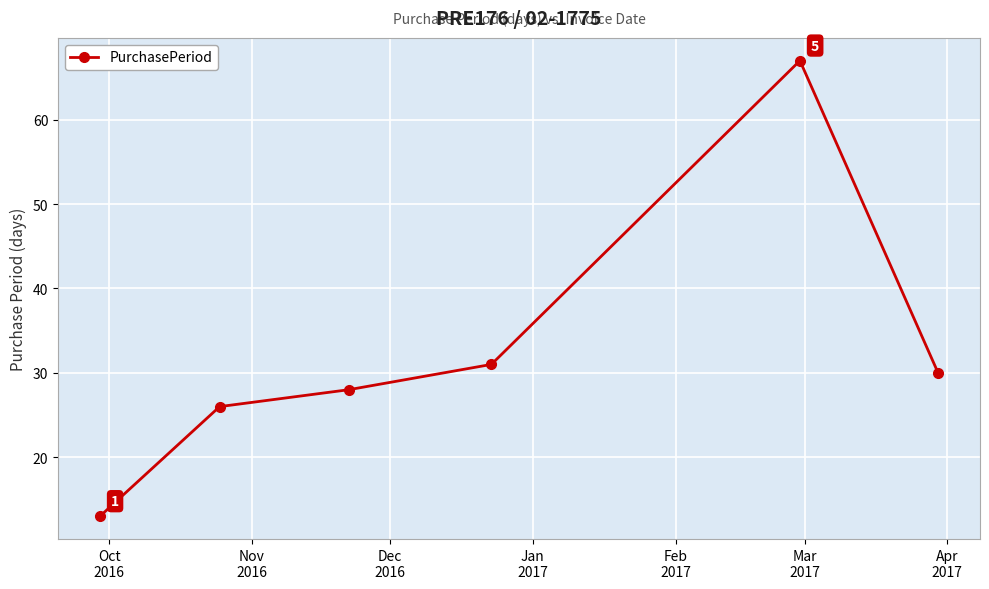

Does the chart have visible grid lines?

Yes